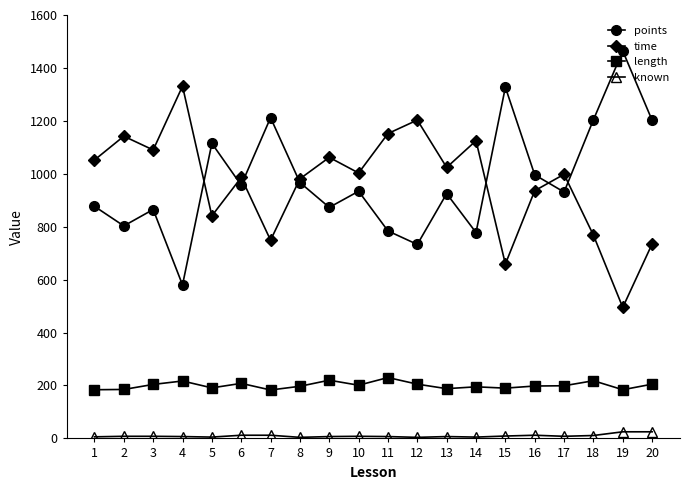

Which series has the largest range (max minus min)?

points